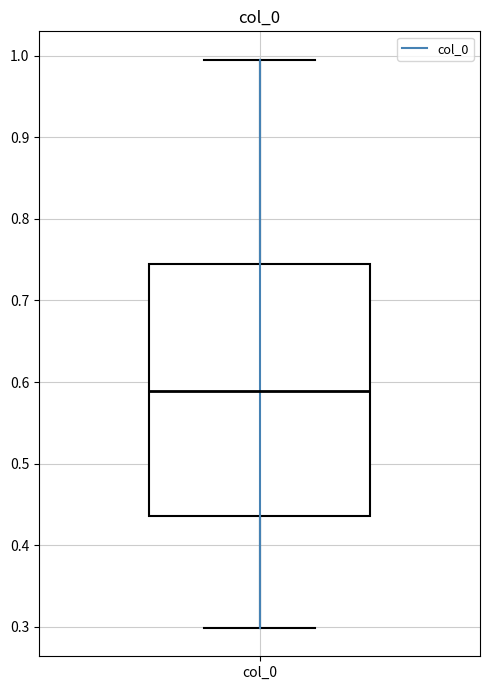

Transcribe this box plot: give where the median line is, the range the box spans, and where the two whiskers end, as read against the y-axis. The values are not printed on the chart, so give them approximately, as read against the axis.

median 0.59, box 0.44 to 0.75, whiskers 0.30 to 1.00